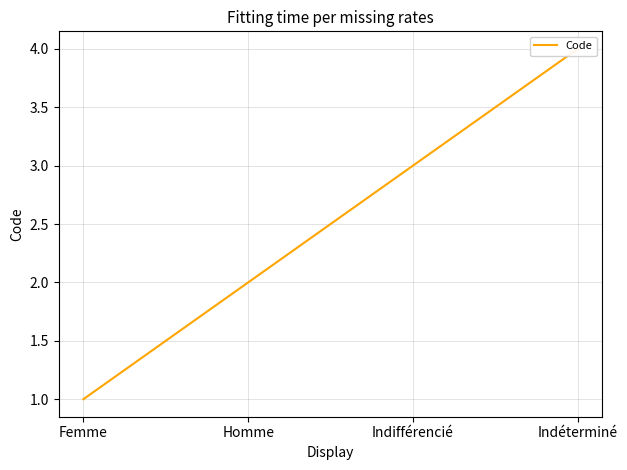

What is the value of the 2nd point from the left?

2